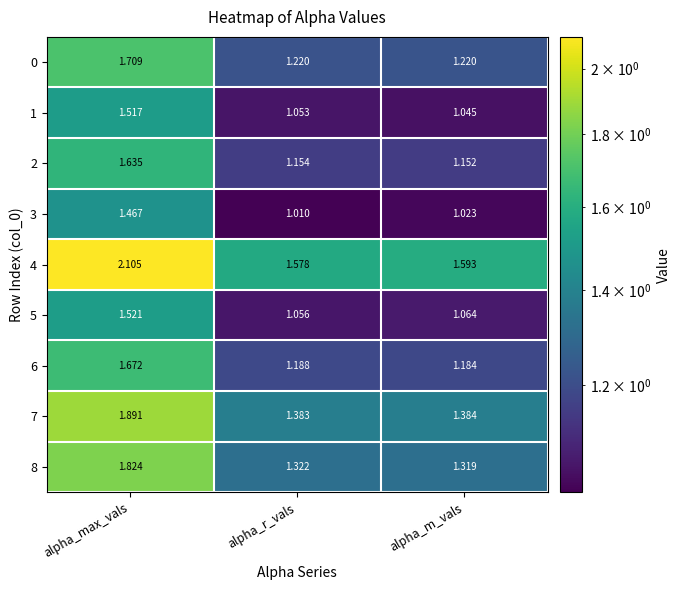

Which category has the lowest value across all series?

alpha_r_vals